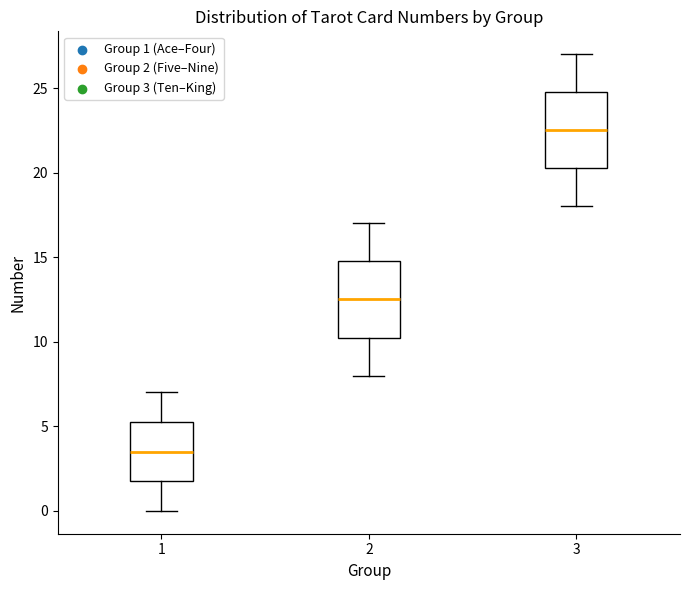

Where is the upper edge of the box at x = 2 on the y-axis? The values are not printed on the chart, so give them approximately, as read against the axis.

15.0